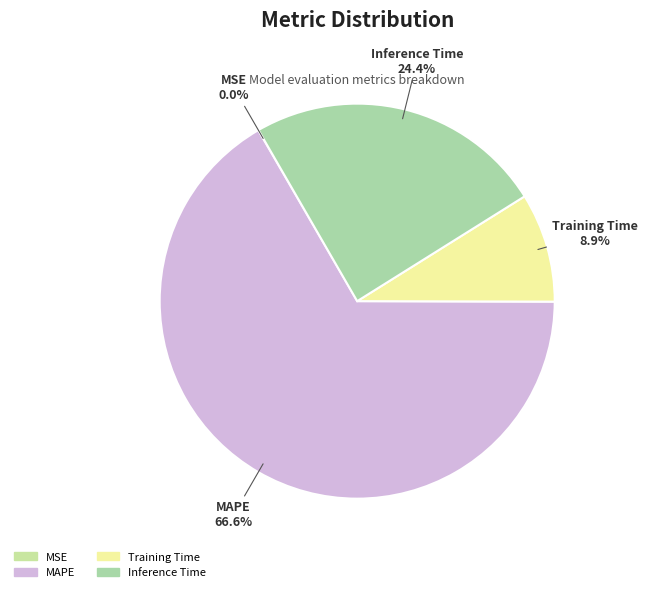

What is the largest slice in the pie chart?

MAPE